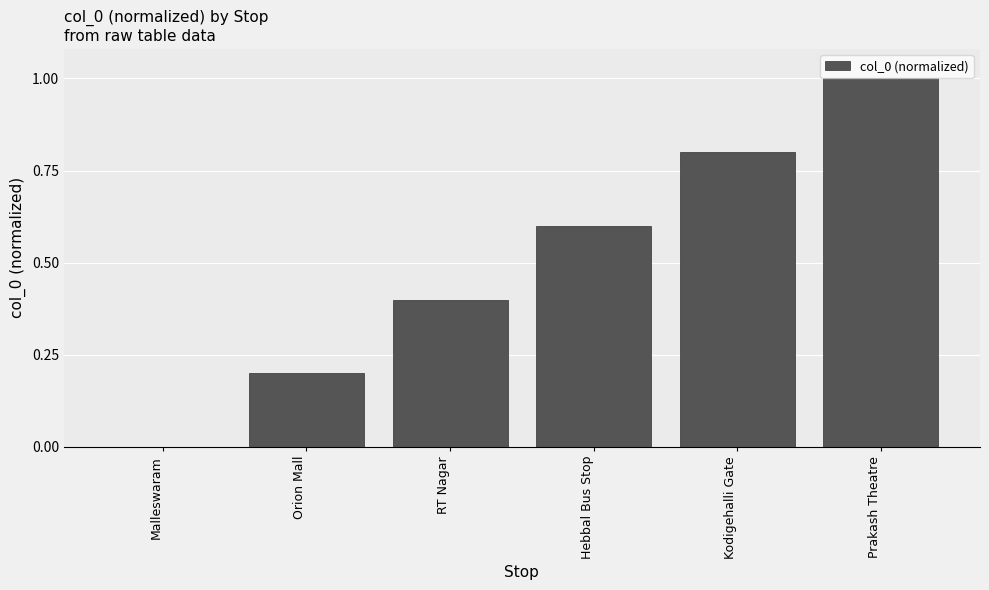

What is the sum of the values at RT Nagar and Kodigehalli Gate?

1.2